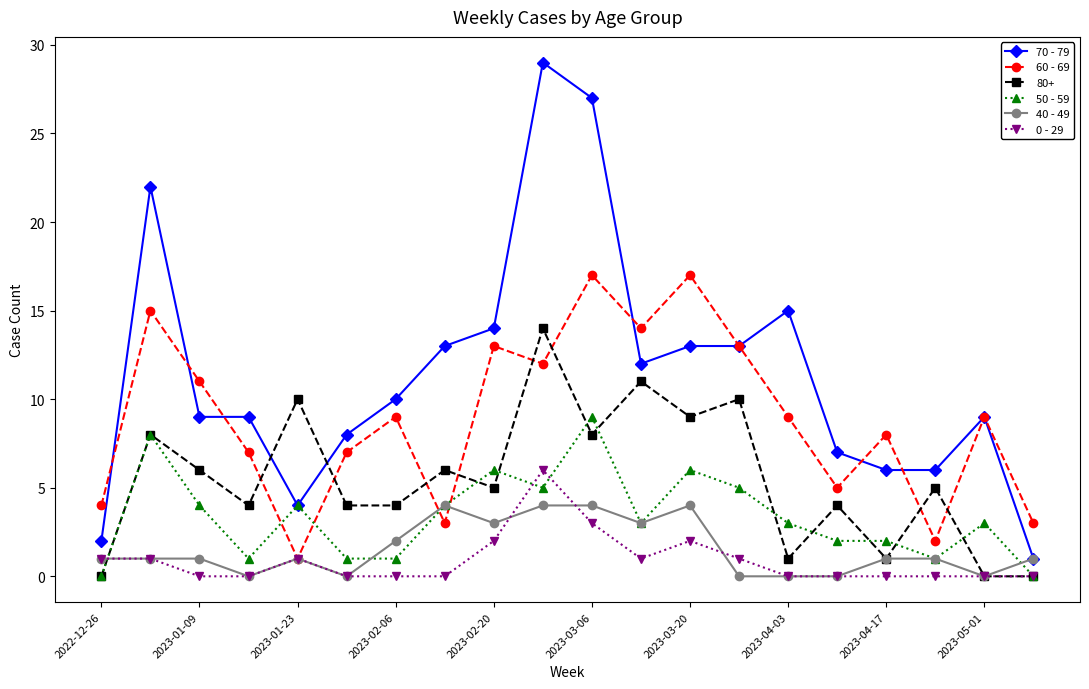

Which series has the largest total across all categories?

70 - 79